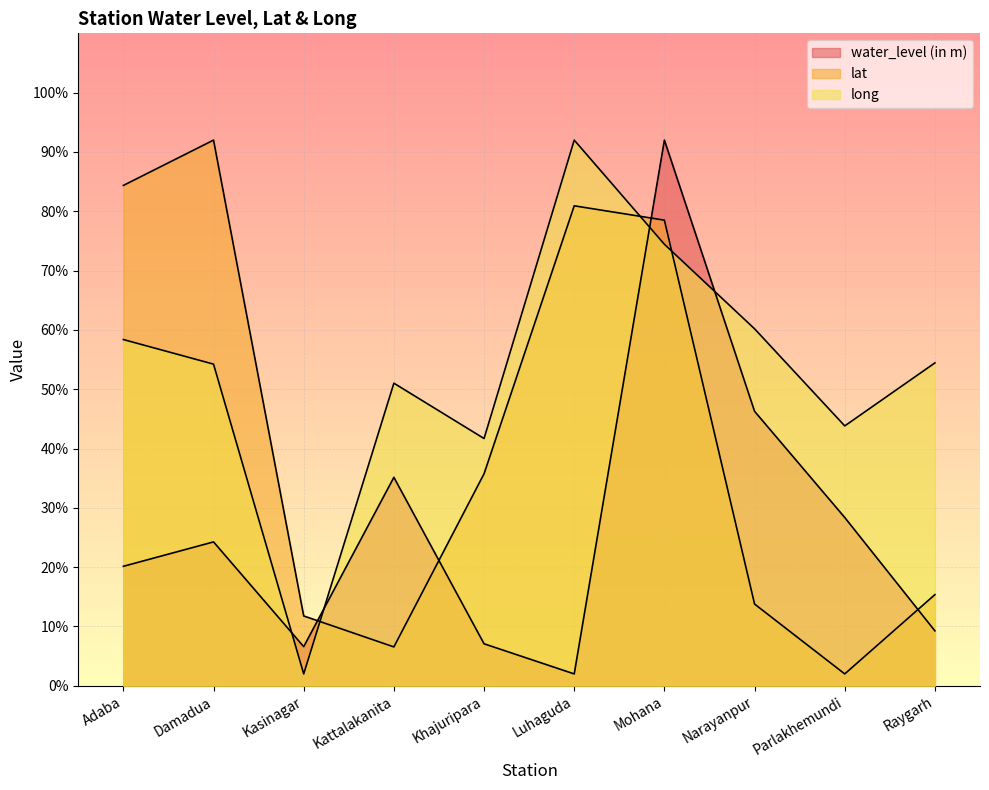

List the series in order of their peak value, lowest first.

water_level (in m), lat, long